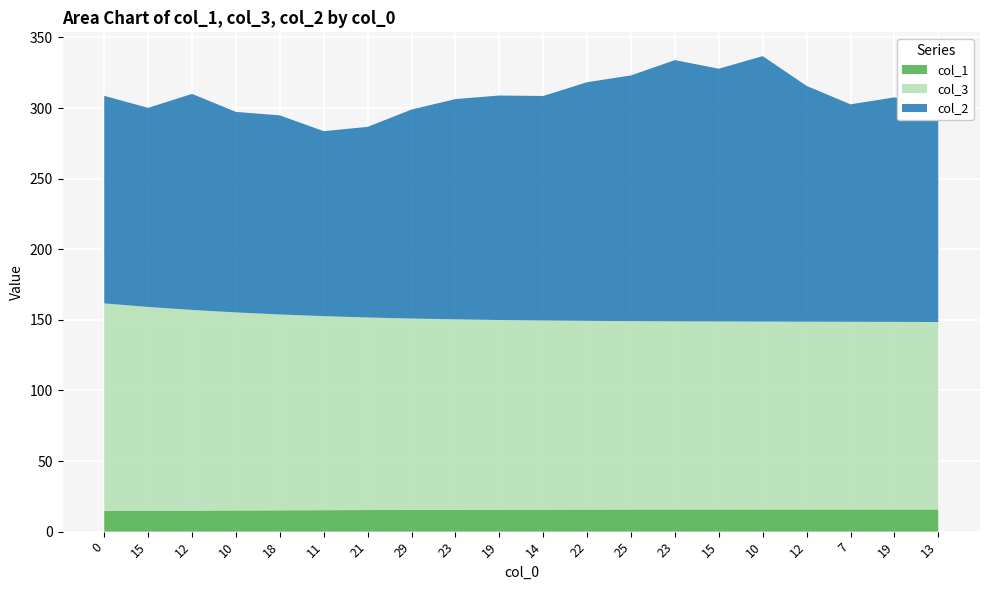

Reading left to right, list all the values displayed in this chart.

col_1: 14.6	14.8	14.9	15.0	15.1	15.2	15.3	15.4	15.4	15.5	15.6	15.6	15.7	15.7	15.7	15.7	15.7	15.7	15.7	15.7
col_3: 147.0	144.4	142.1	140.3	138.7	137.4	136.4	135.5	134.9	134.4	134.0	133.7	133.4	133.2	133.1	133.0	132.9	132.9	132.8	132.7
col_2: 147.0	141.0	153.0	142.0	141.0	131.0	135.0	148.0	156.0	159.0	159.0	169.0	174.0	185.0	179.0	188.0	167.0	154.0	159.0	153.0